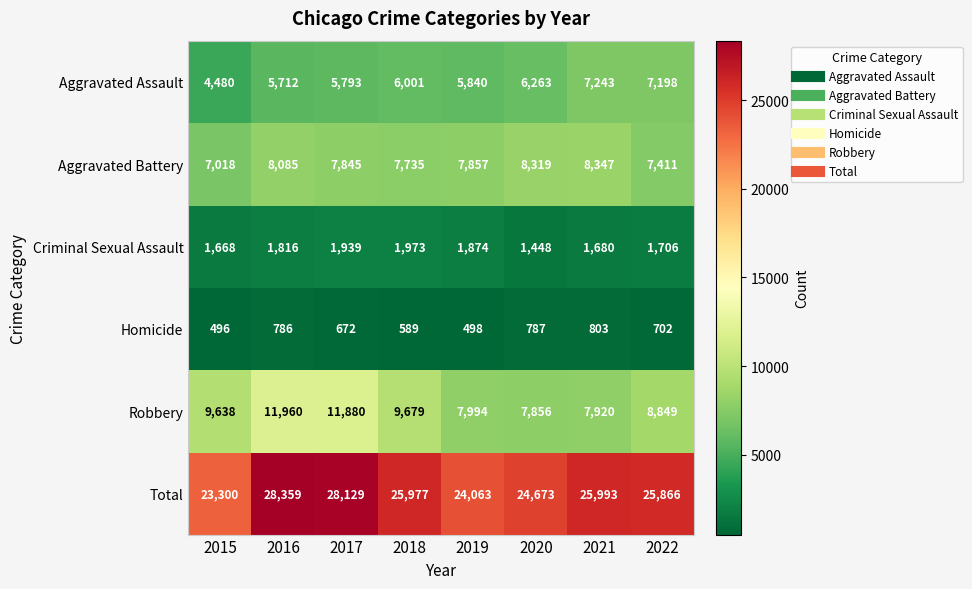

Which label corresponds to the smallest value in the chart?

2015